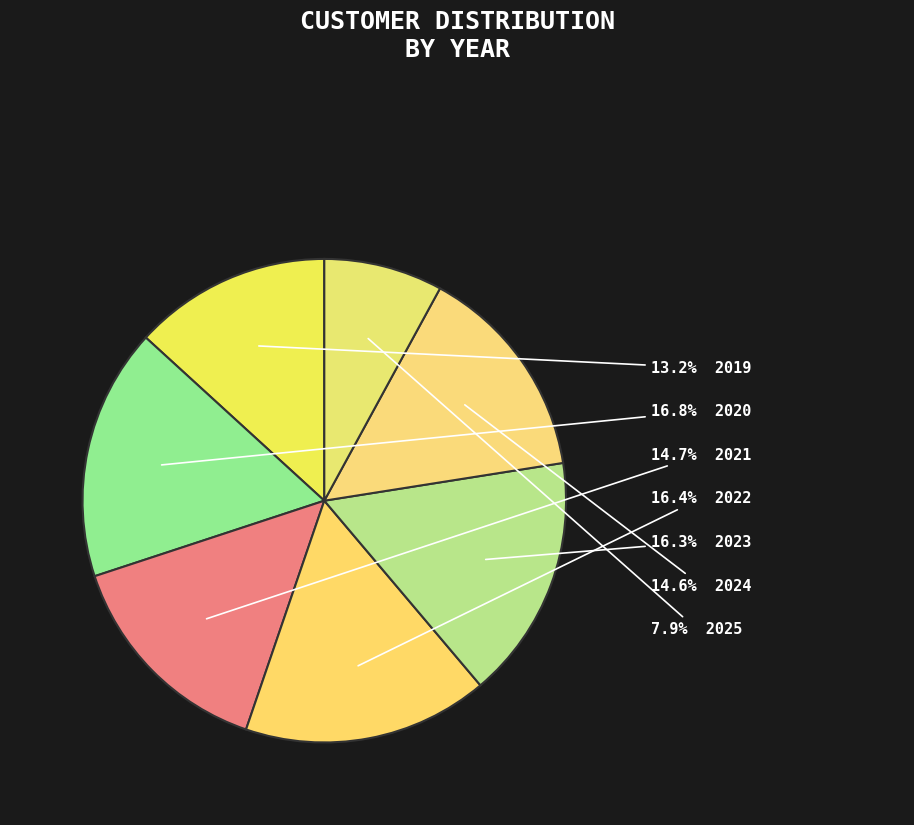

How many segments does this pie chart have?

7